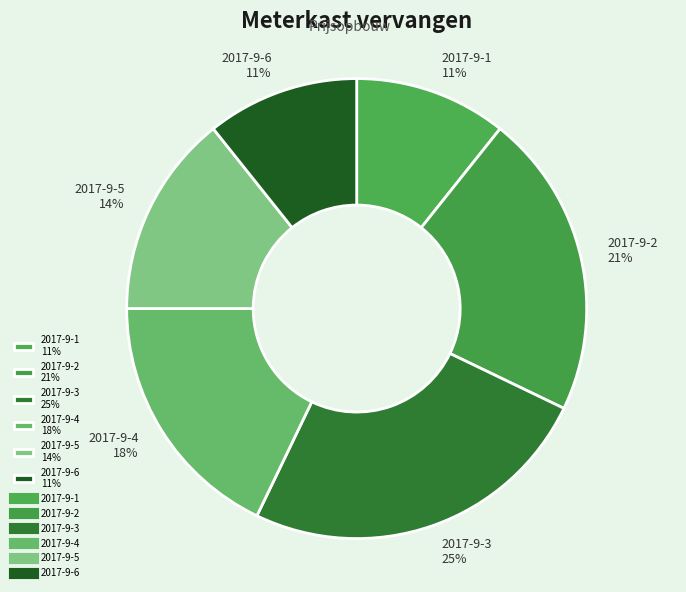

What is the largest slice in the pie chart?

2017-9-3